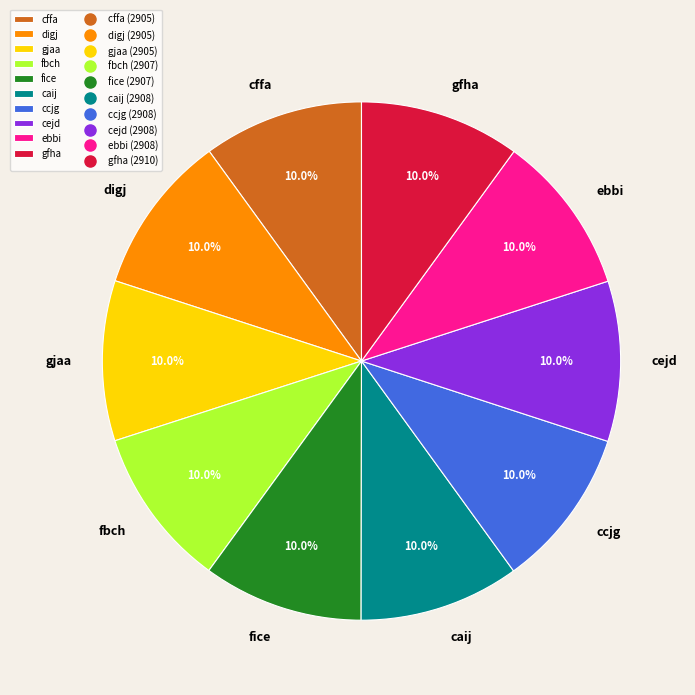

Does any single category account for the majority?

No